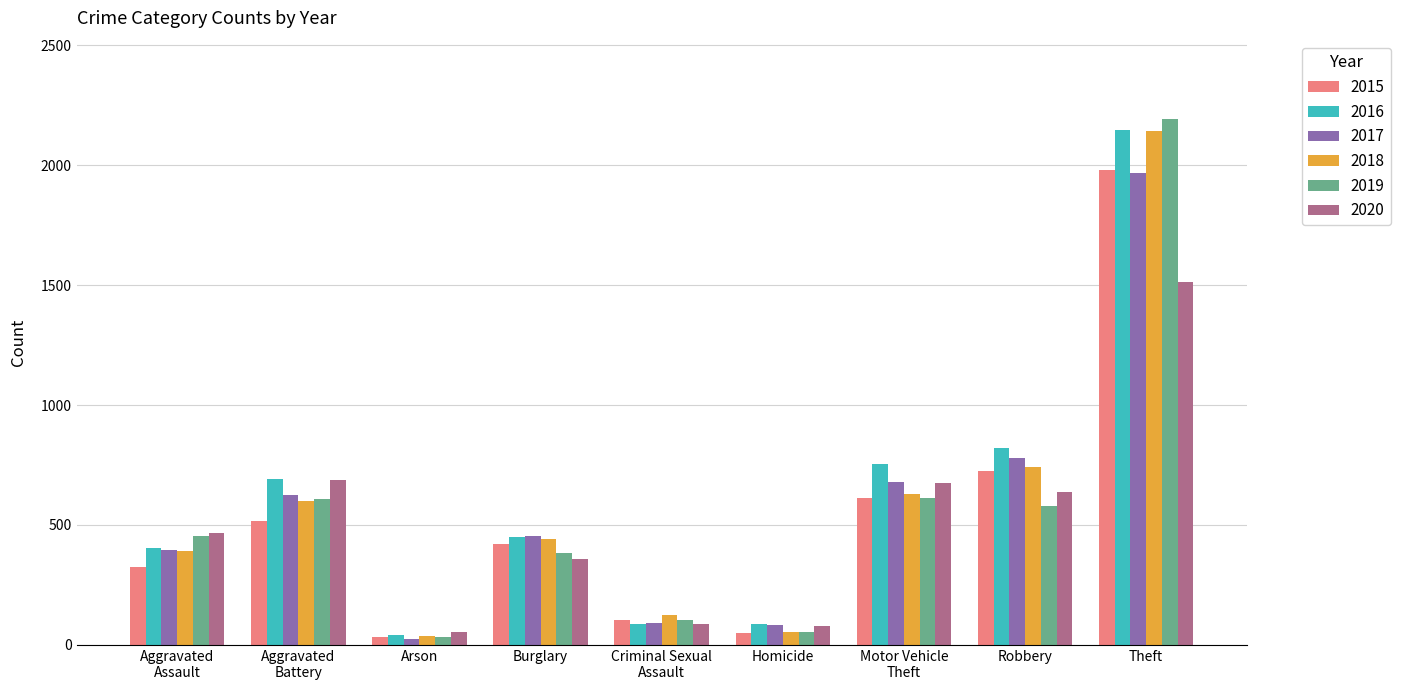

Which series has the largest range (max minus min)?

2019